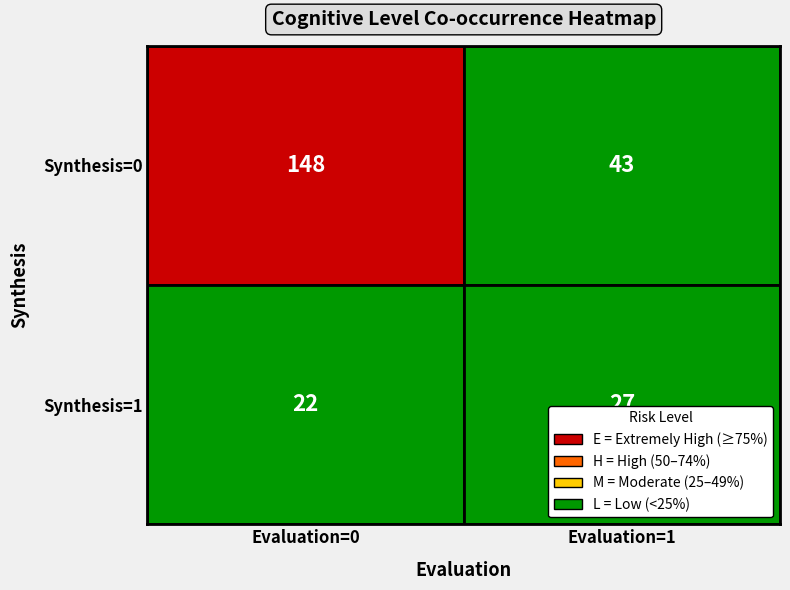

Which series has the largest range (max minus min)?

Synthesis=0, Evaluation=0